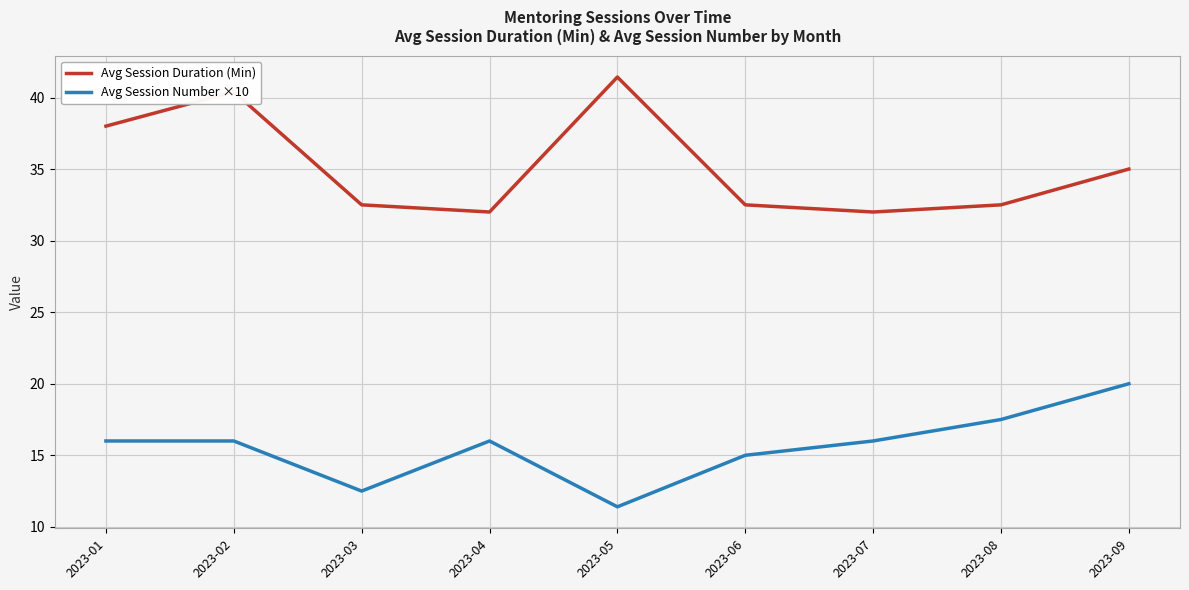

At how many categories does at least one series exceed 41?

1